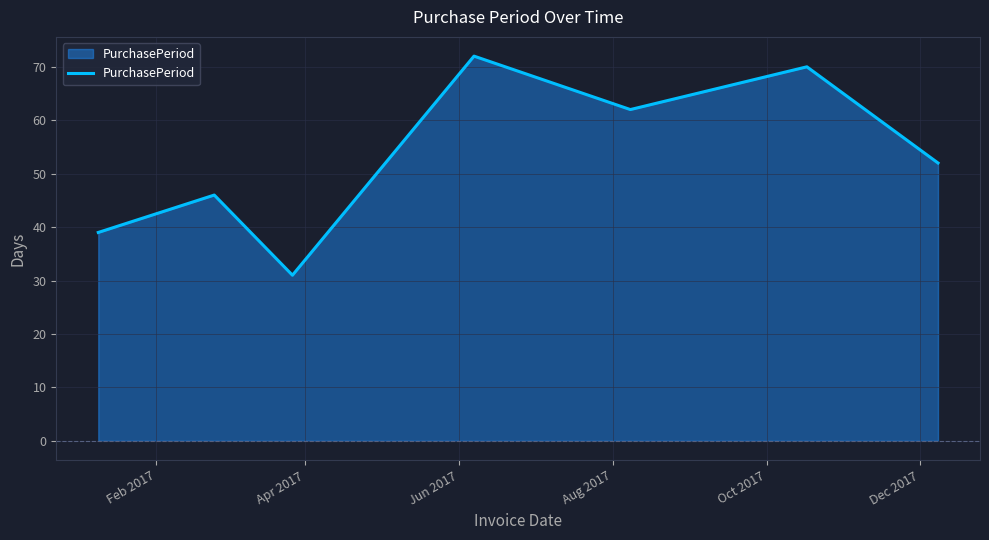

True or false: the data has more than 2 interior local peaks.

True